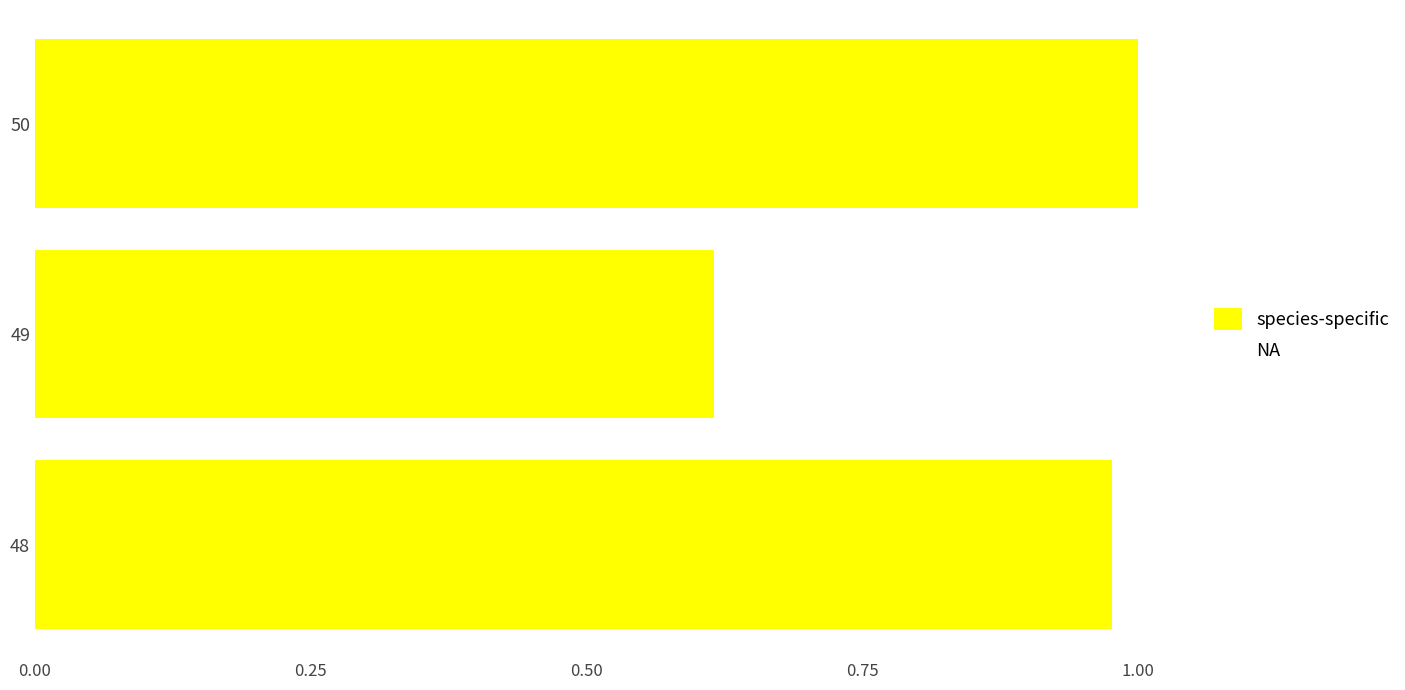

Where is the data nearest to the value 0?

49